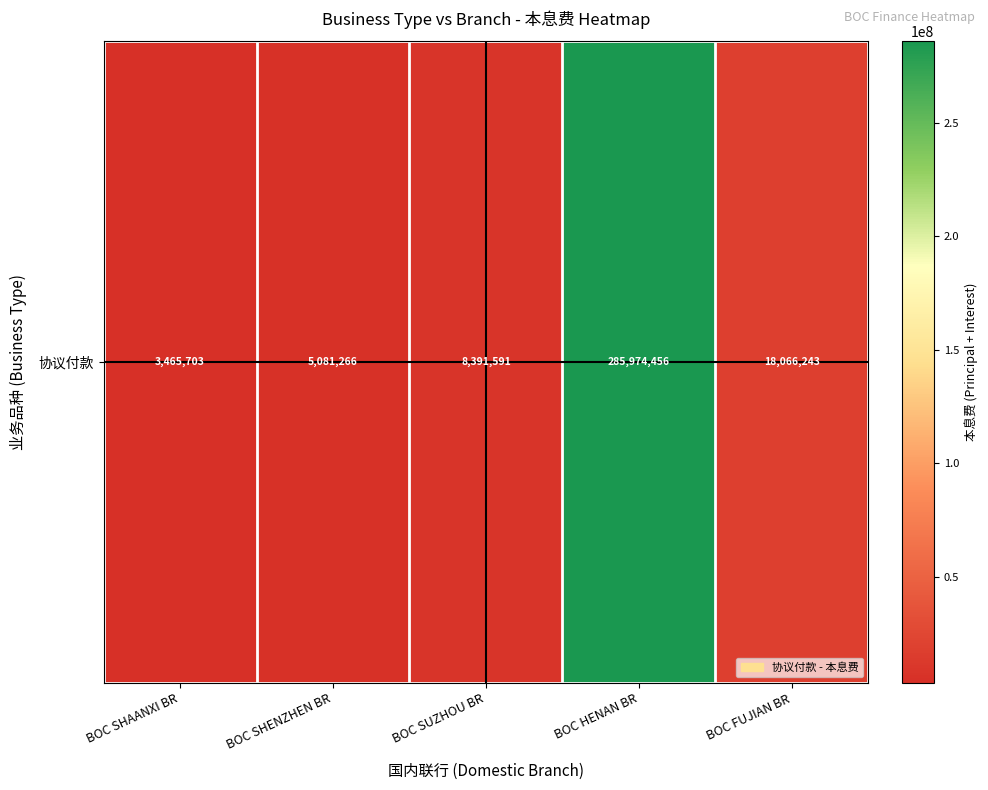

List the labels in order of value, smallest first.

BOC SHAANXI BR, BOC SHENZHEN BR, BOC SUZHOU BR, BOC FUJIAN BR, BOC HENAN BR